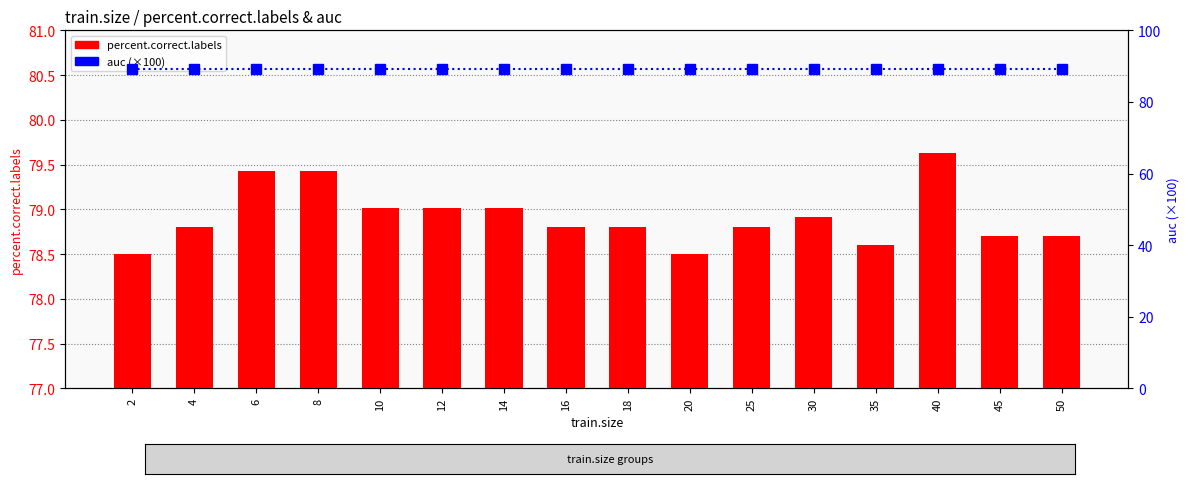

What is the sum of all percent.correct.labels values?

1262.7